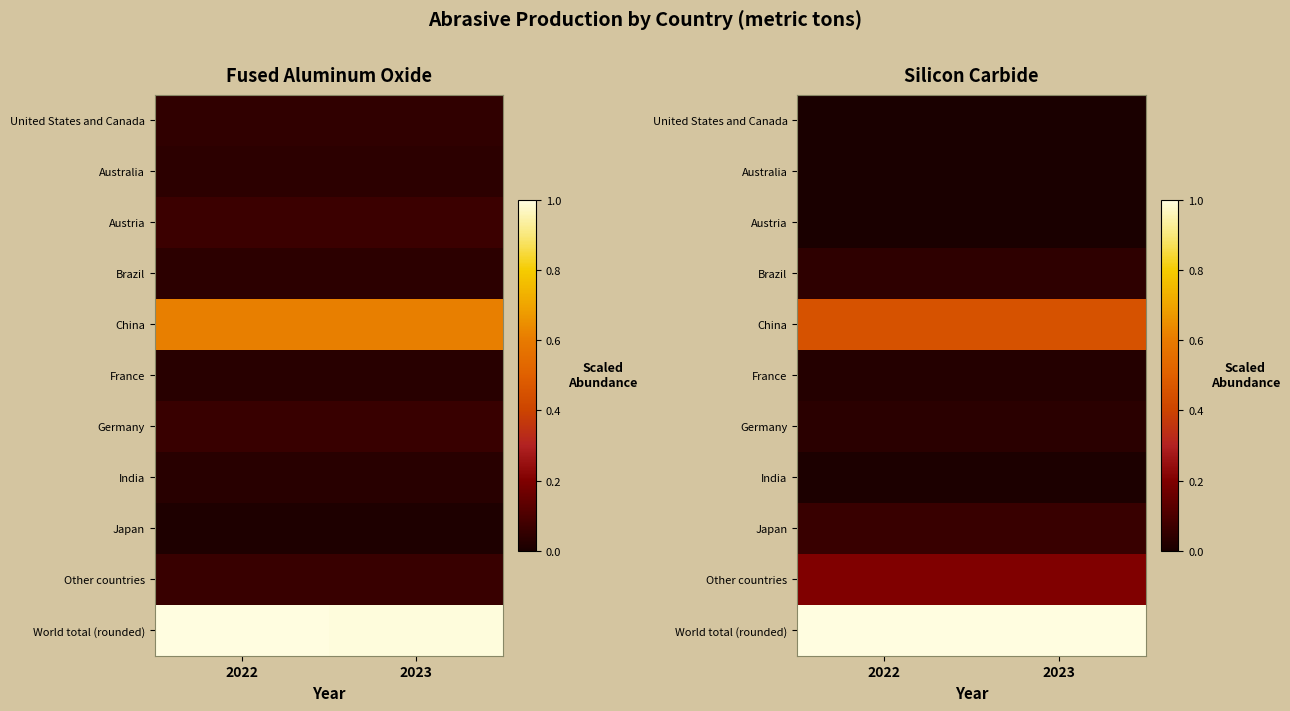

The value of World total (rounded) at 2022 is 0.5. True or false?

False